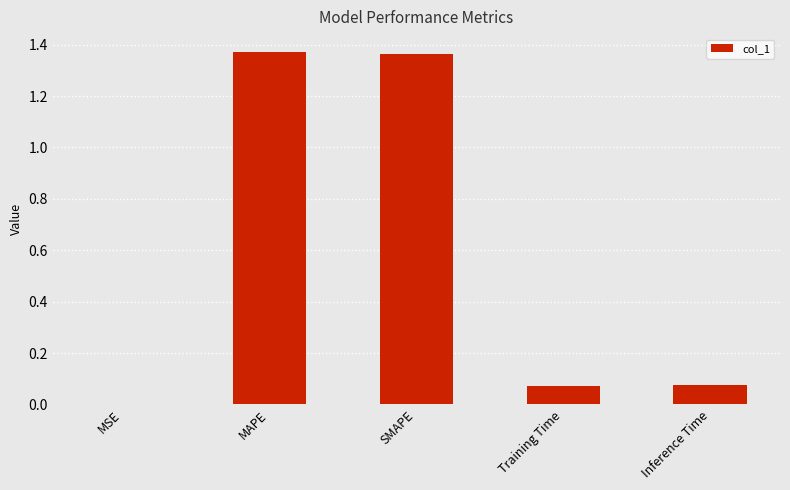

True or false: the data shows 2.1 at MAPE.

False